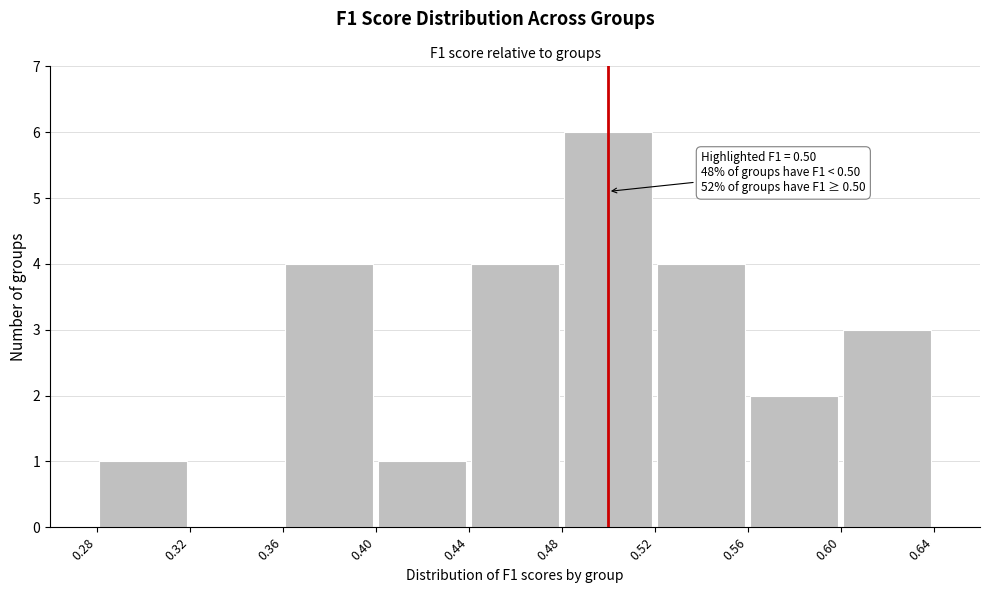

Which range on the x-axis has the tallest bar?

0.48 to 0.52